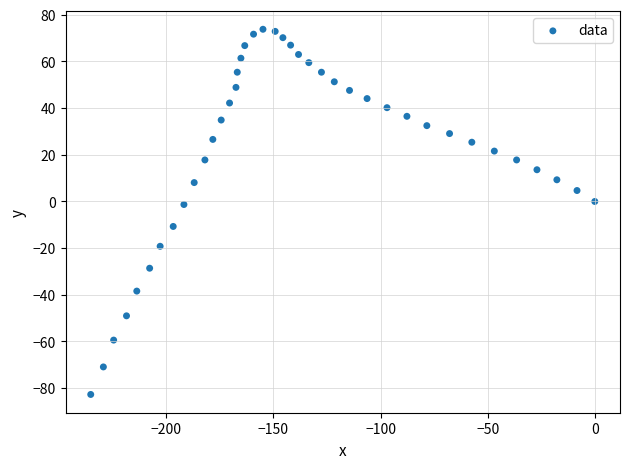

What is the range of Y values (max minus min)?

156.5